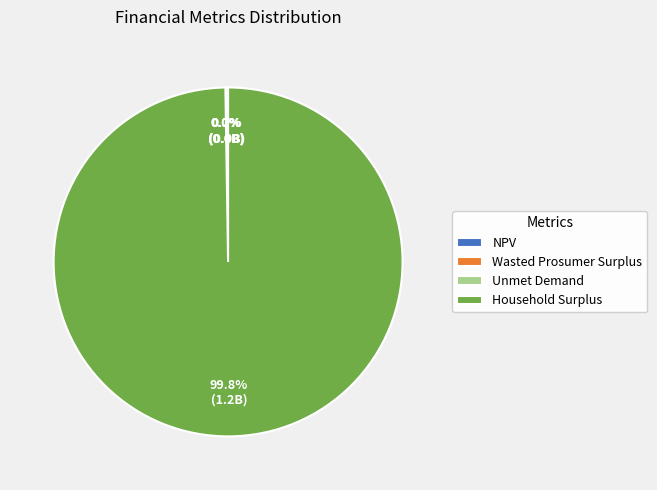

Which slice is the largest?

Household Surplus